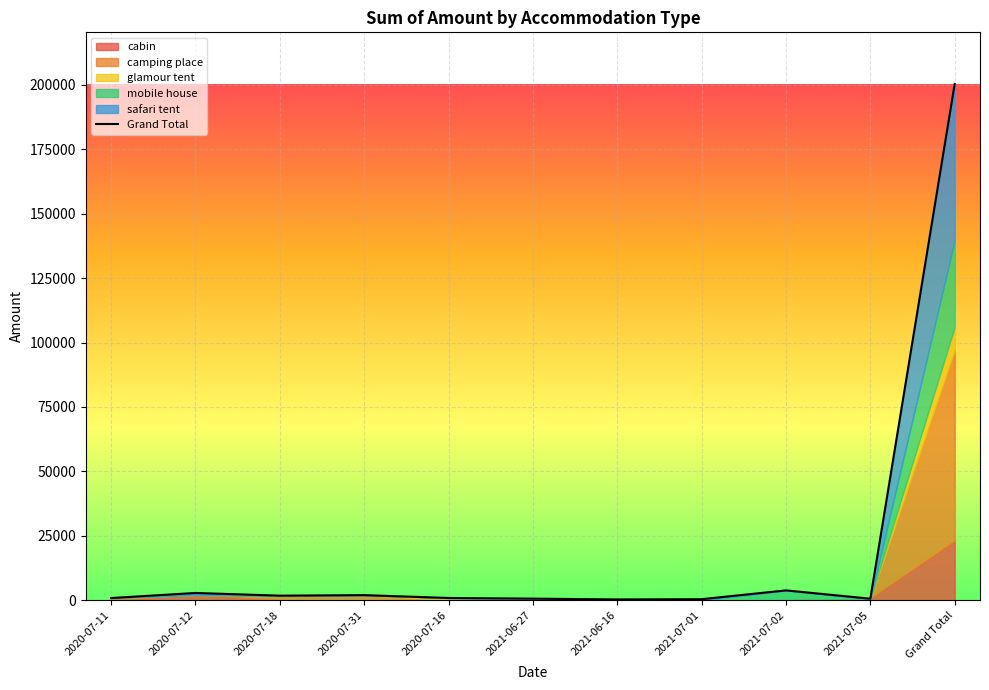

Reading left to right, what are all the values shown in this chart?

2020-07-11=854.6	2020-07-12=2825.7	2020-07-18=1784.0	2020-07-31=1986.8	2020-07-16=884.0	2021-06-27=628.0	2021-06-16=318.0	2021-07-01=408.0	2021-07-02=3828.5	2021-07-05=595.0	Grand Total=200354.6